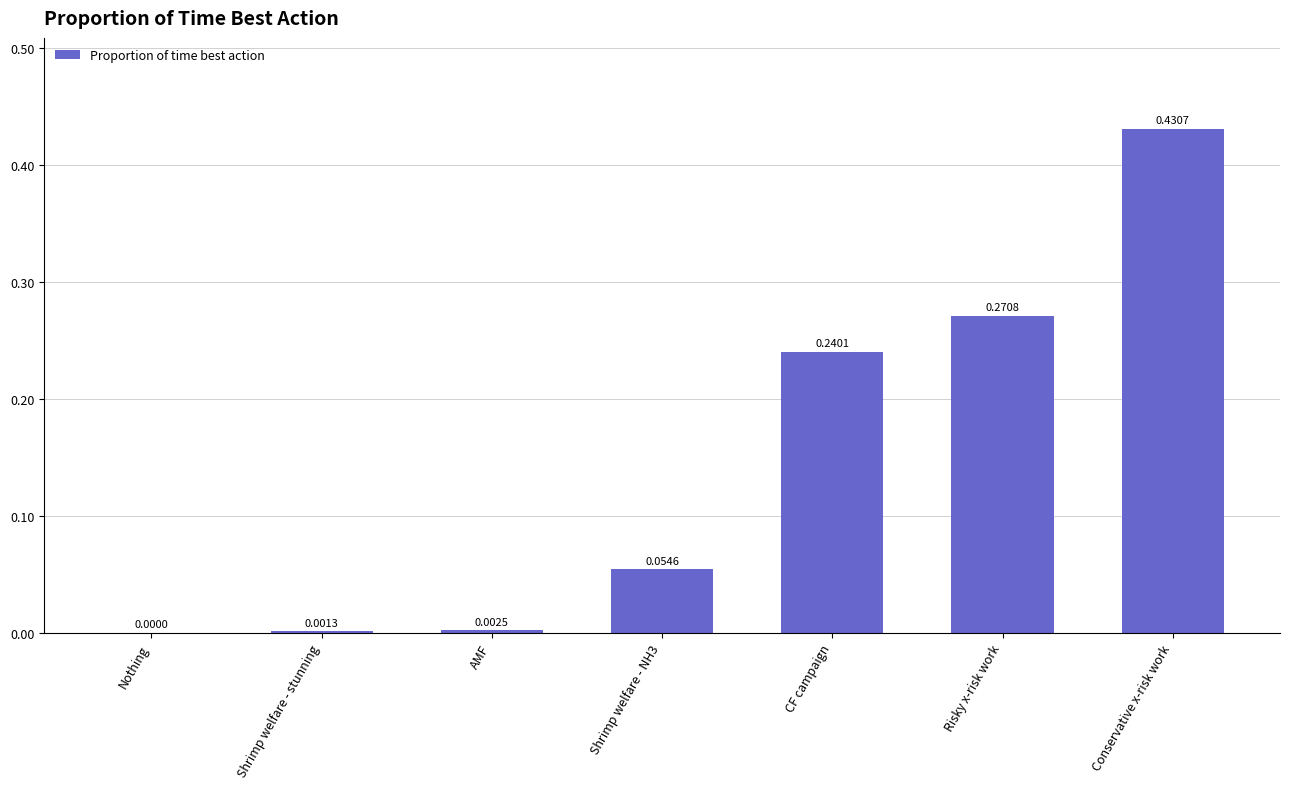

True or false: the data shows 0.1 at Risky x-risk work.

False